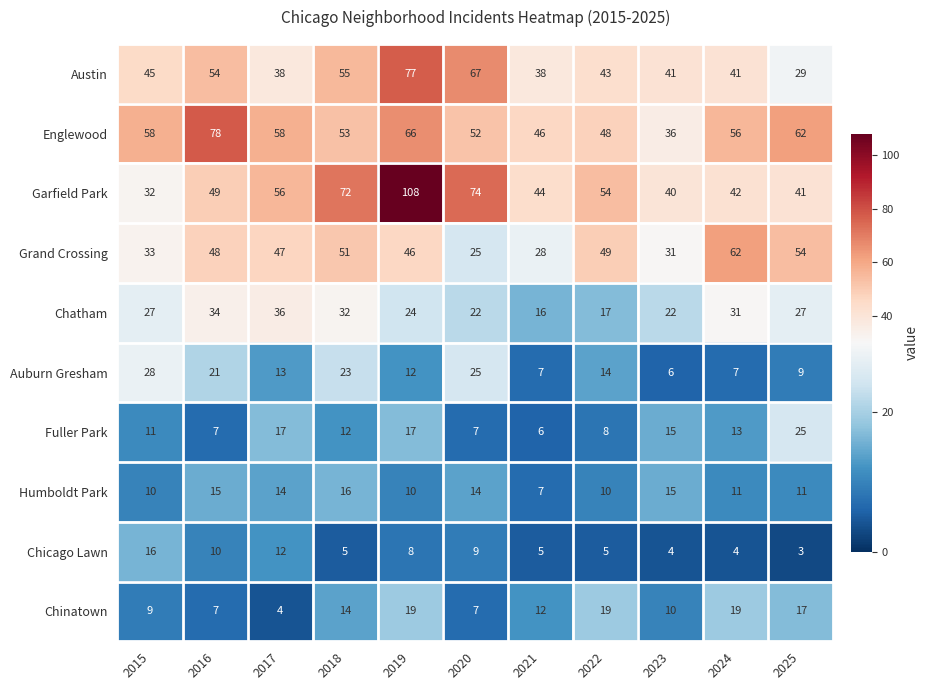

What is the difference between the highest and lowest values at 2016?

71